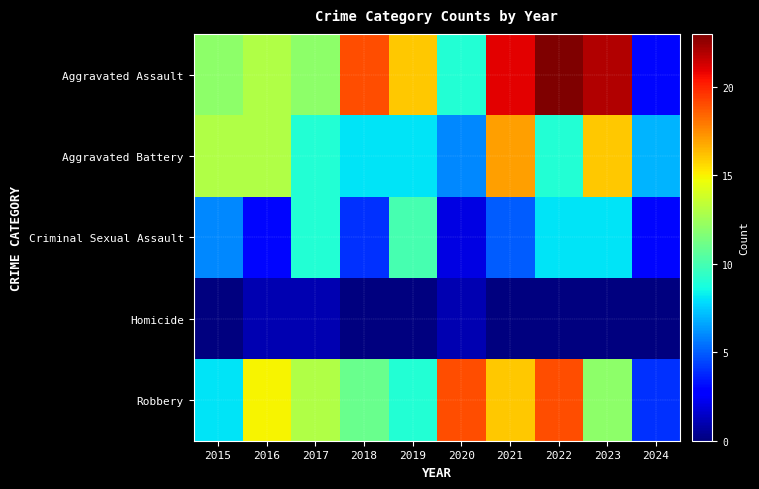

List the series in order of their peak value, lowest first.

Homicide, Criminal Sexual Assault, Aggravated Battery, Robbery, Aggravated Assault